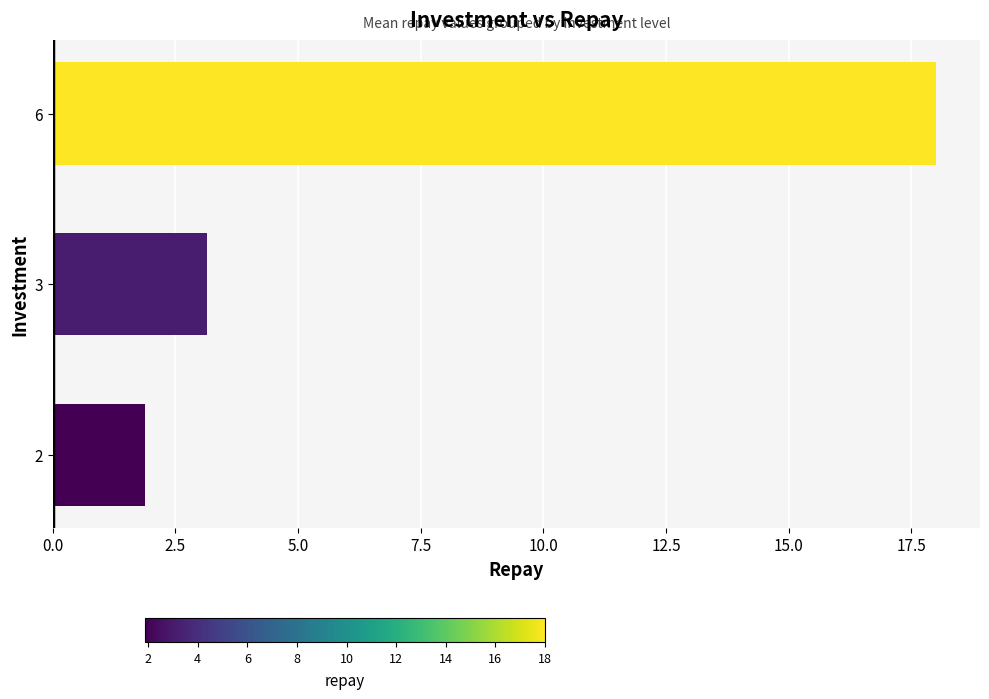

List the labels in order of value, smallest first.

2, 3, 6